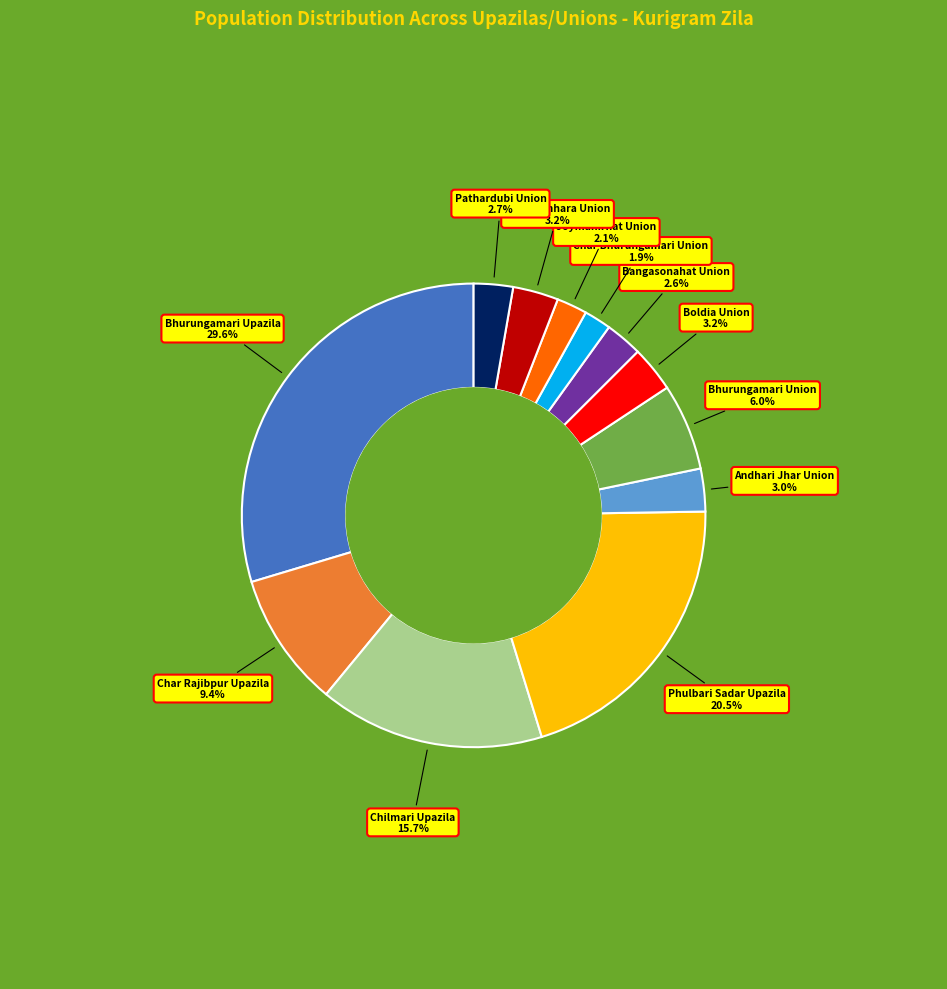

Is there any slice that represents more than half of the pie?

No